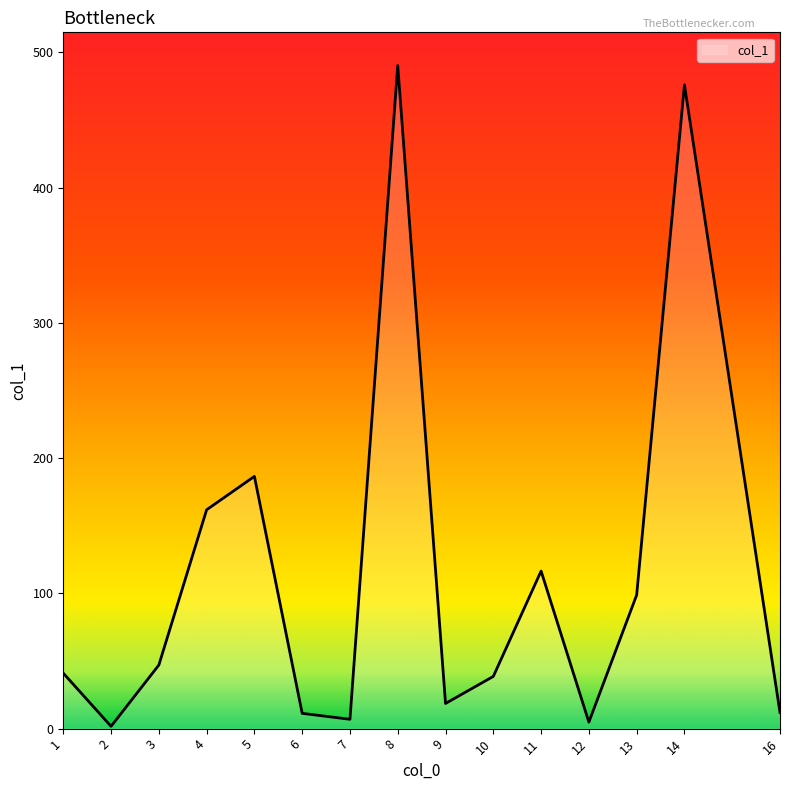

Is it true that the value at 13 is 98.8?

True